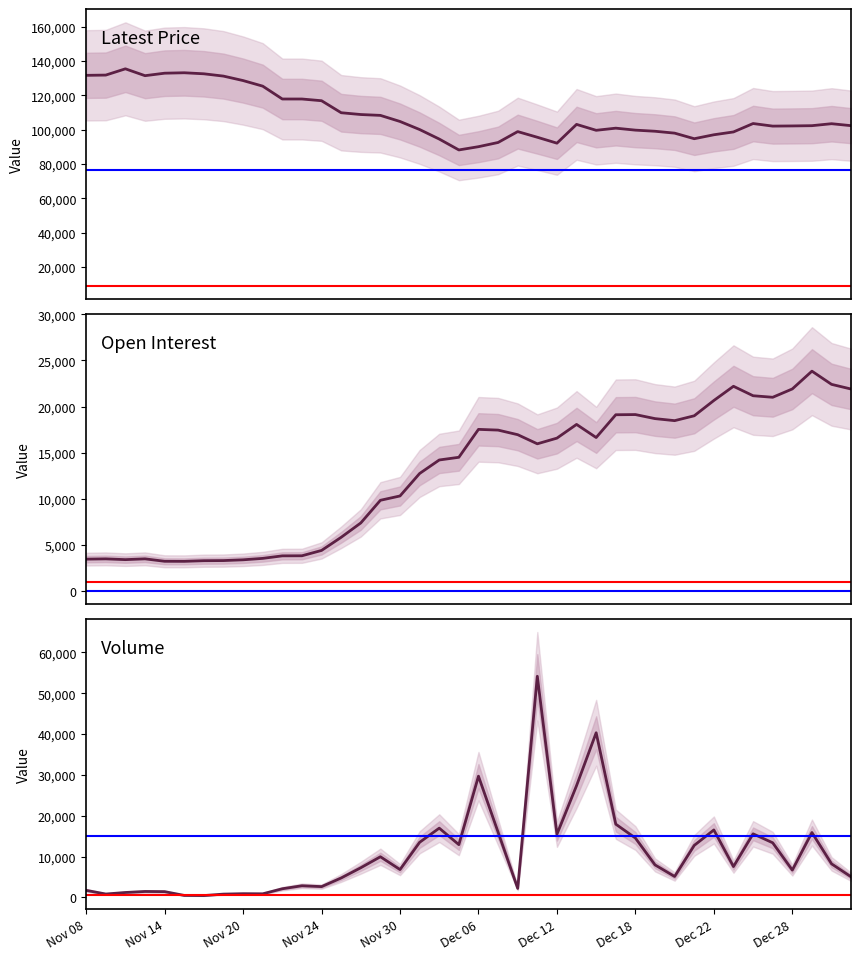

Reading left to right, what are all the values shown in this chart?

Latest Price: 131700	131850	135500	131500	132950	133200	132600	131250	128650	125400	117900	117900	116900	109900	108850	108350	104800	100100	94550	88200	90100	92550	98900	95600	92150	103100	99650	100900	99750	99100	98000	94750	97050	98700	103600	102100	102200	102350	103500	102350
Open Interest: 3464	3495	3412	3497	3233	3227	3297	3310	3393	3548	3822	3830	4409	5833	7388	9844	10313	12749	14212	14505	17531	17452	16954	15965	16581	18067	16647	19115	19135	18696	18476	19003	20661	22201	21176	21009	21913	23839	22409	21900
Volume: 1747	847	1223	1474	1432	506	469	826	927	900	2137	2871	2661	4777	7279	9974	6833	13512	16977	12938	29706	15990	2222	54174	15480	27387	40337	17954	14557	7980	5141	12755	16538	7565	15586	13394	6707	15907	8237	5044